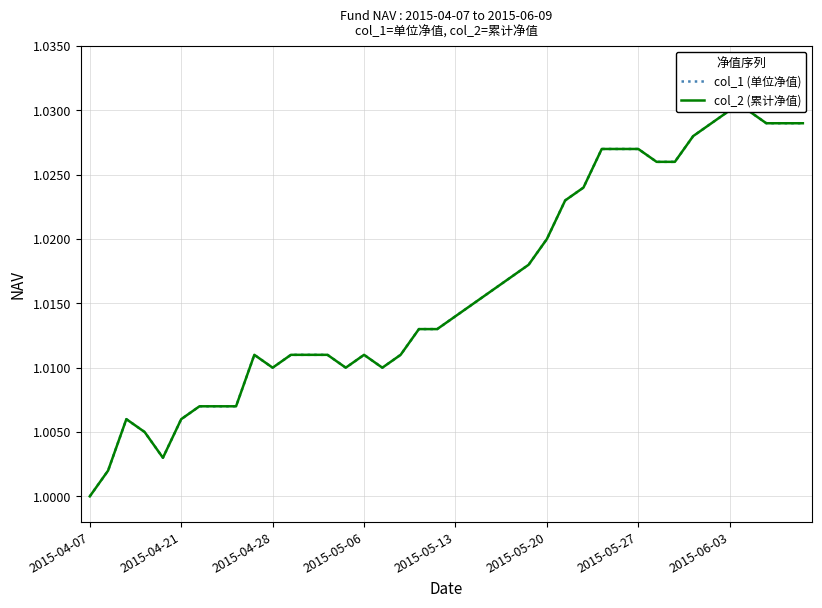

How many data points in col_1 (单位净值) are above 1?

39